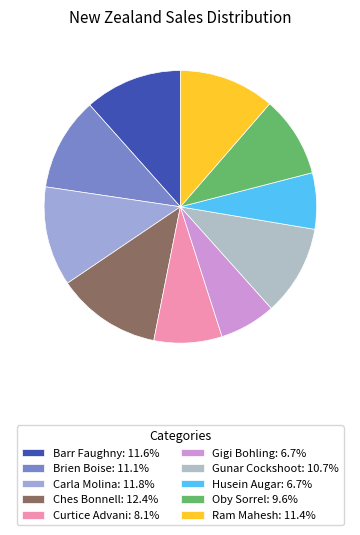

How many slices are in this pie chart?

10